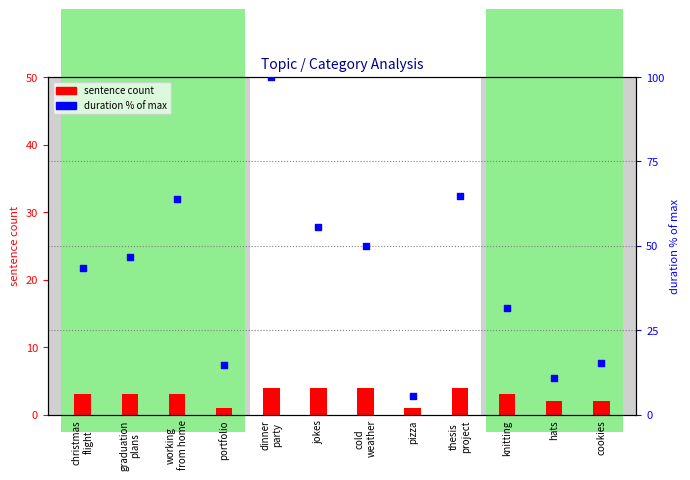

What are all the series names shown in the legend?

sentence count, duration % of max